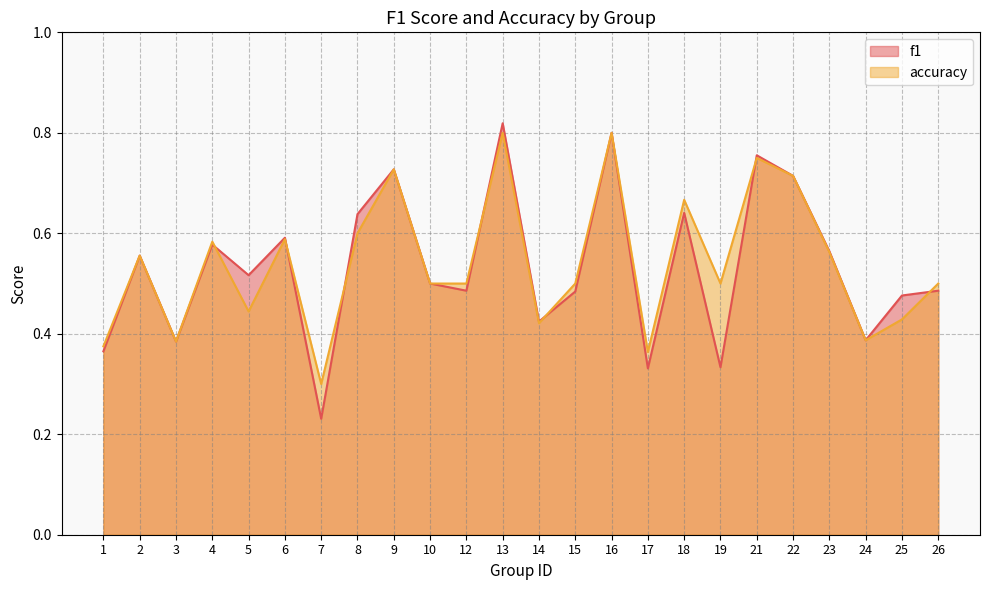

List the series in order of their peak value, lowest first.

accuracy, f1